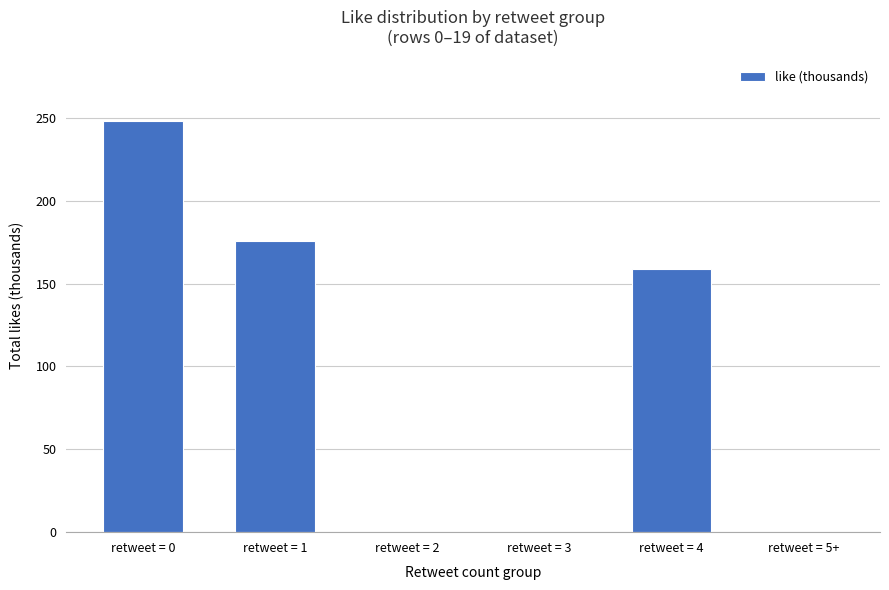

Is it true that the value at retweet = 5+ is 90.4?

False